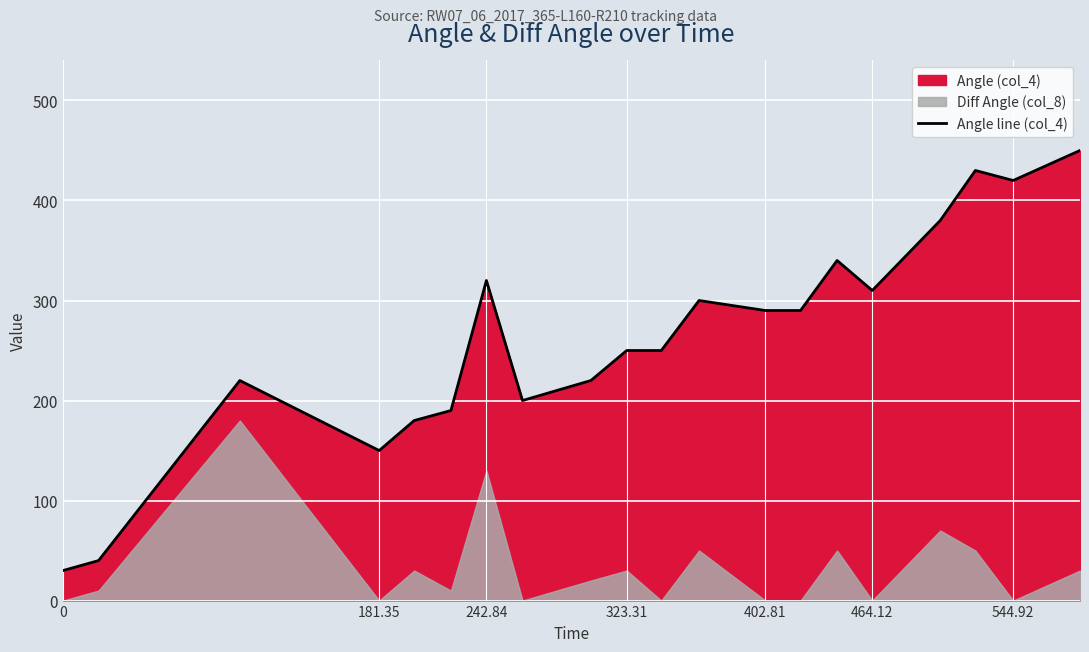

What is the greatest value displayed?

450